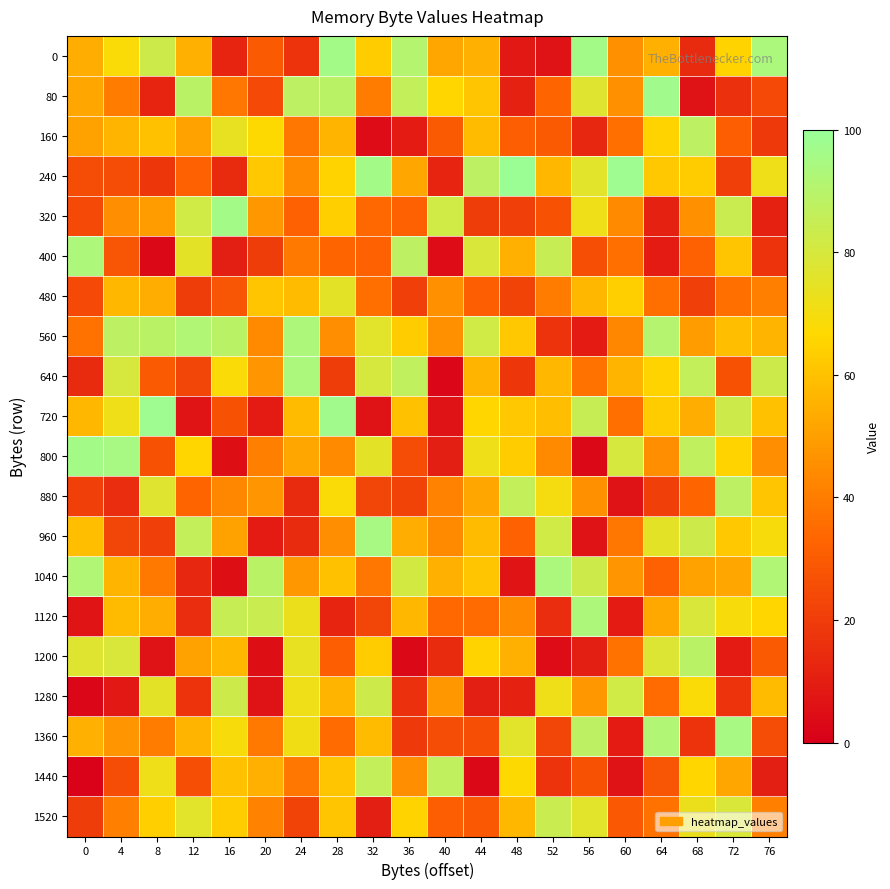

At which category is the sum across all series the highest?

28